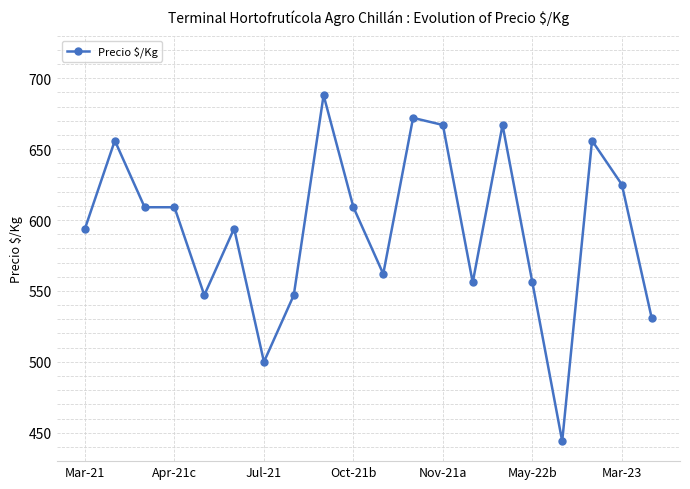

True or false: the data has more than 2 interior local peaks.

True